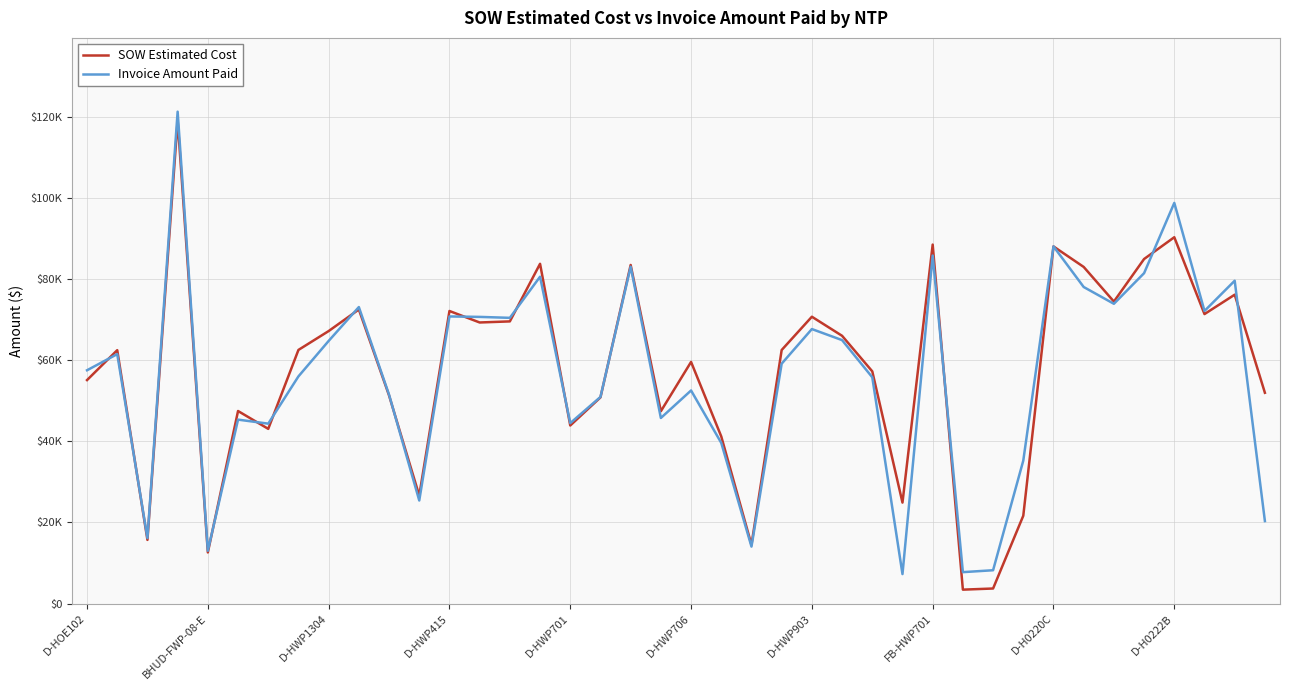

What are all the series names shown in the legend?

SOW Estimated Cost, Invoice Amount Paid